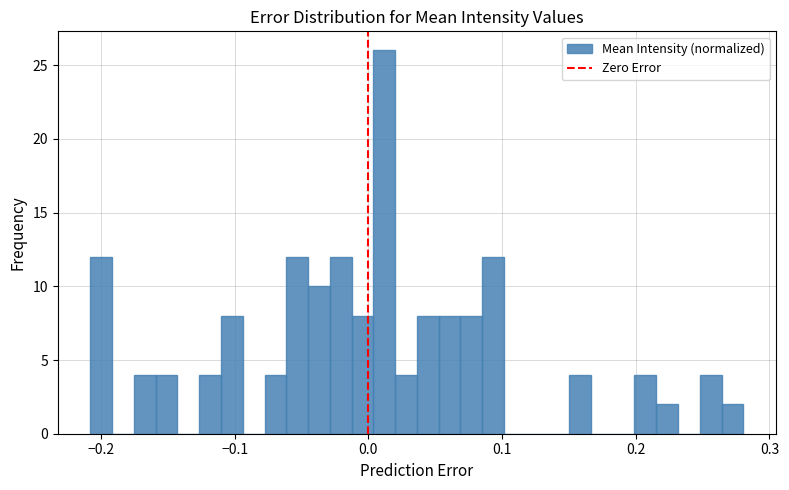

Read against the x-axis, roughly where is the centre of the tallest bar?

0.01